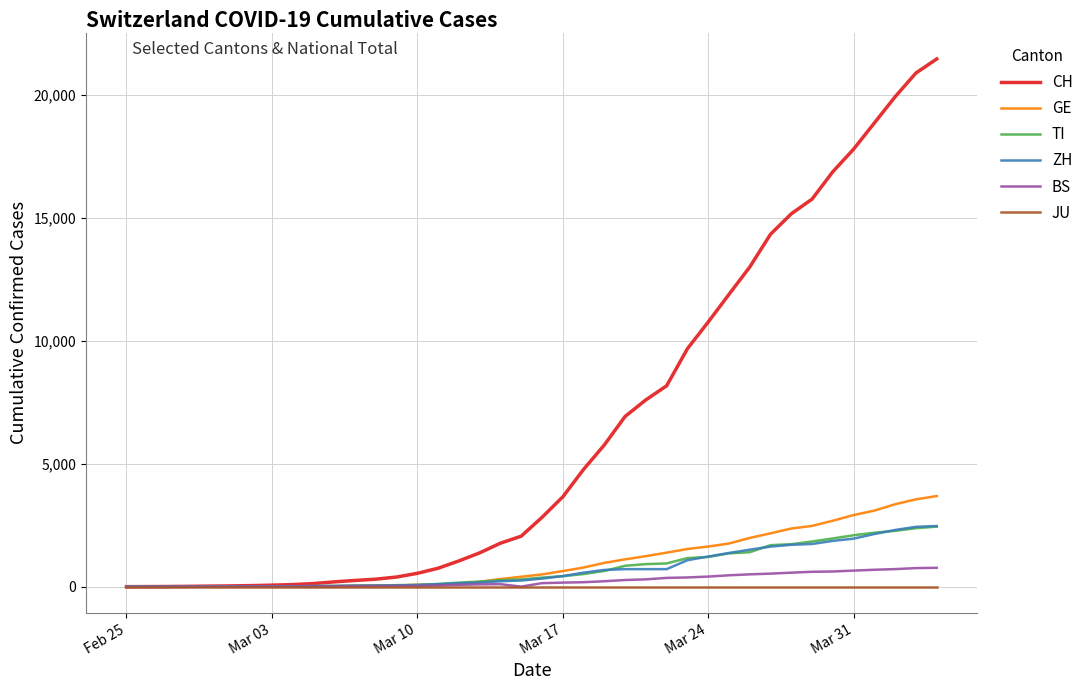

How many lines are shown in the chart?

6